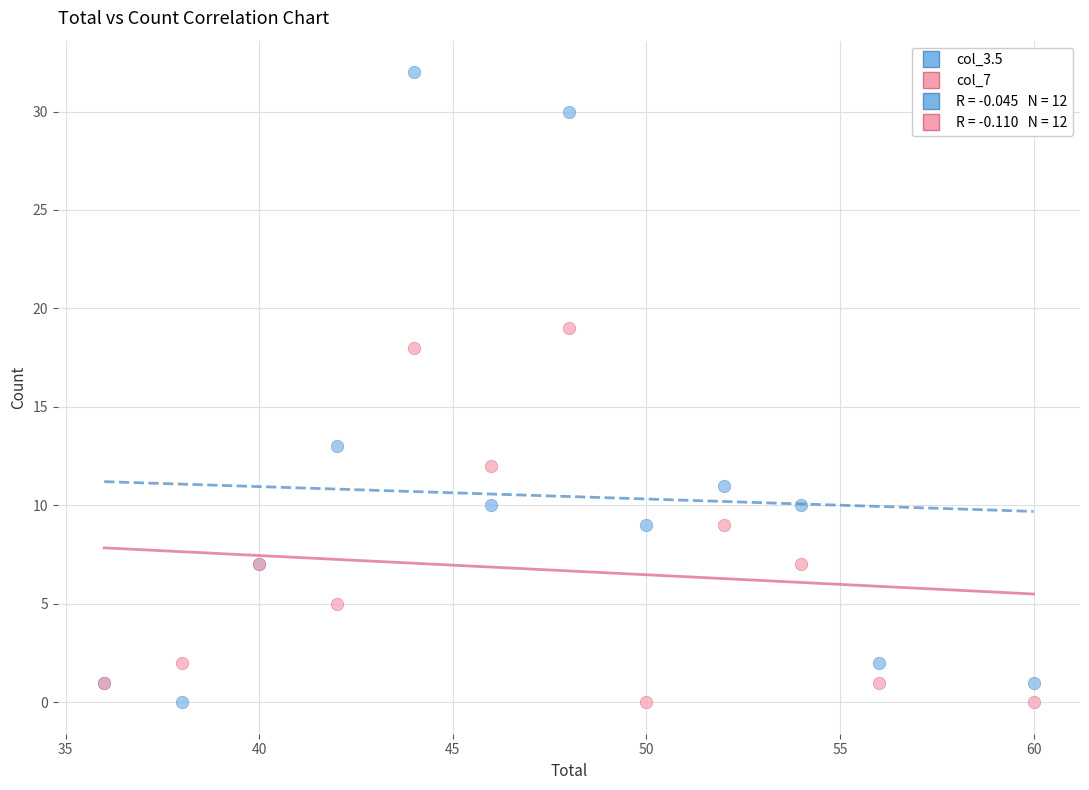

Which series has the largest Y range (max minus min)?

col_3.5